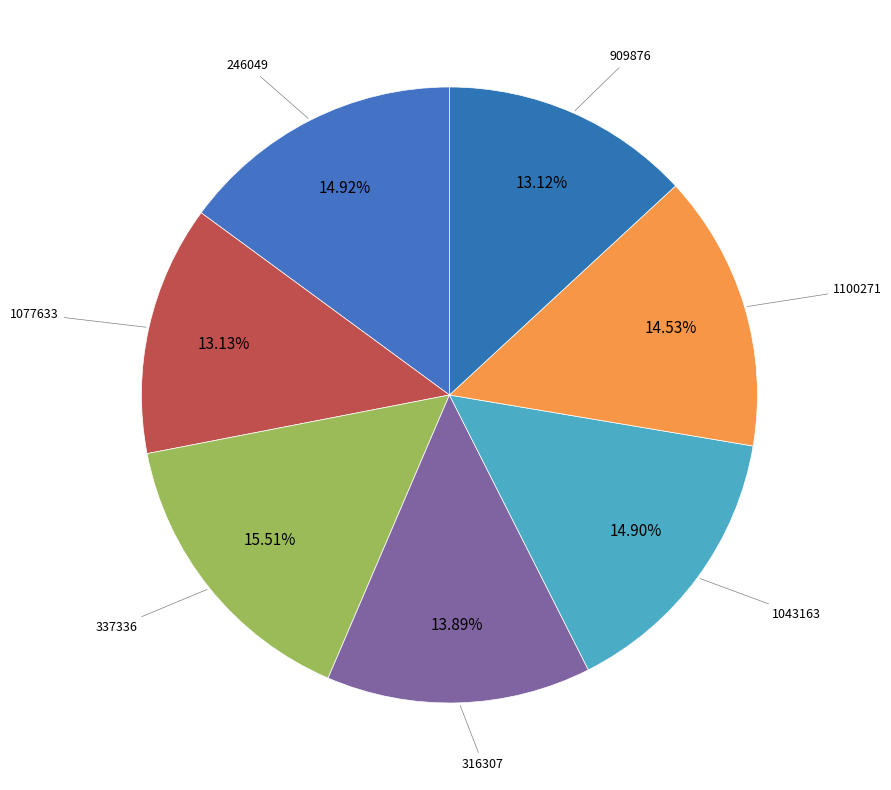

What percentage do 246049 and 316307 together represent?

28.8%